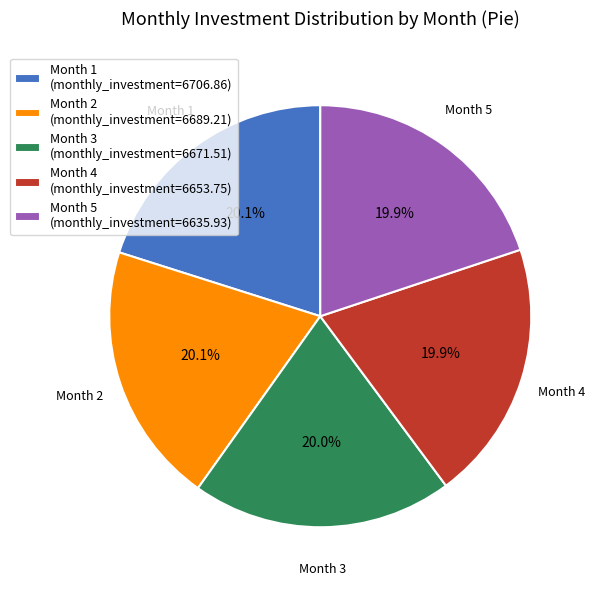

Is there a majority slice in this chart?

No